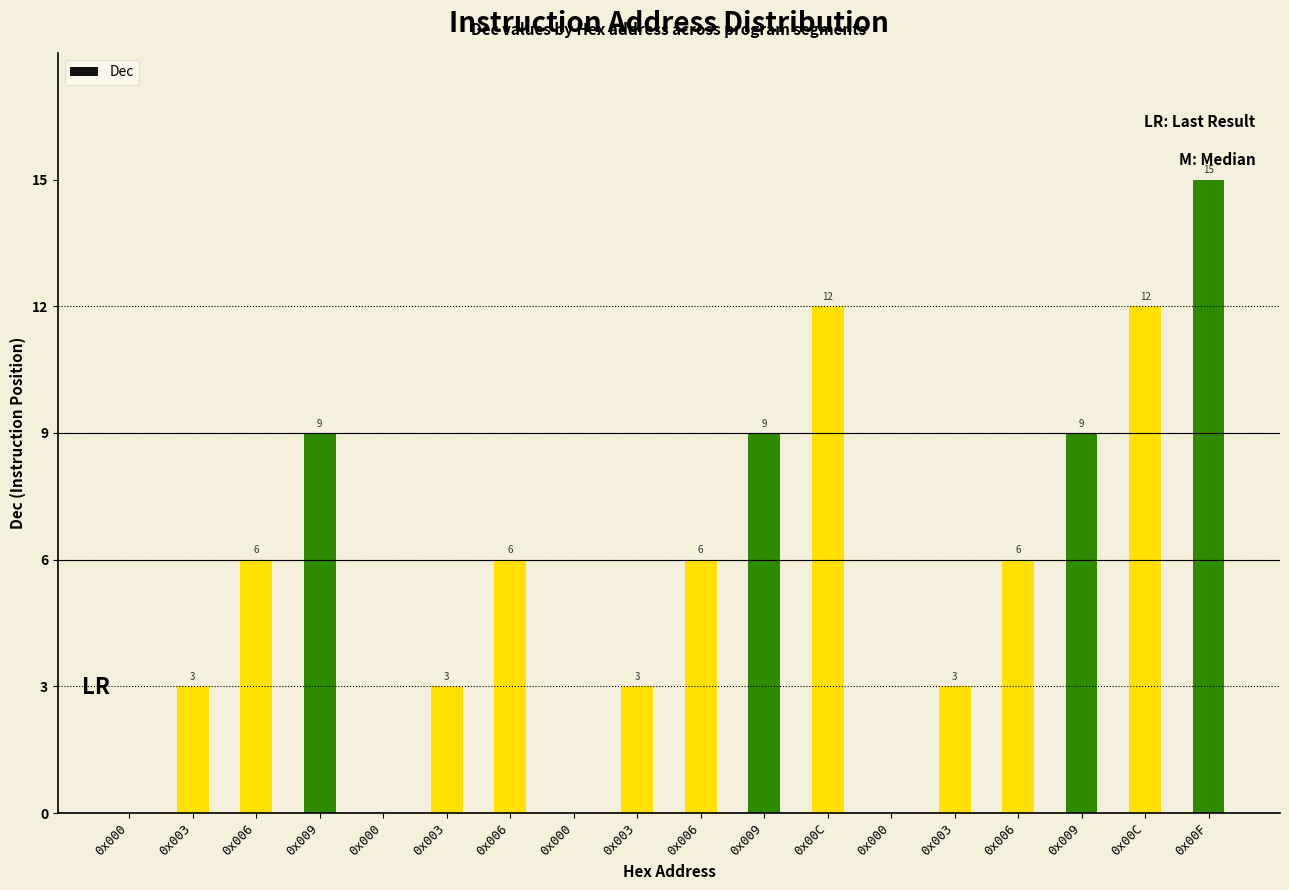

Which category has the lowest value across all series?

0x000